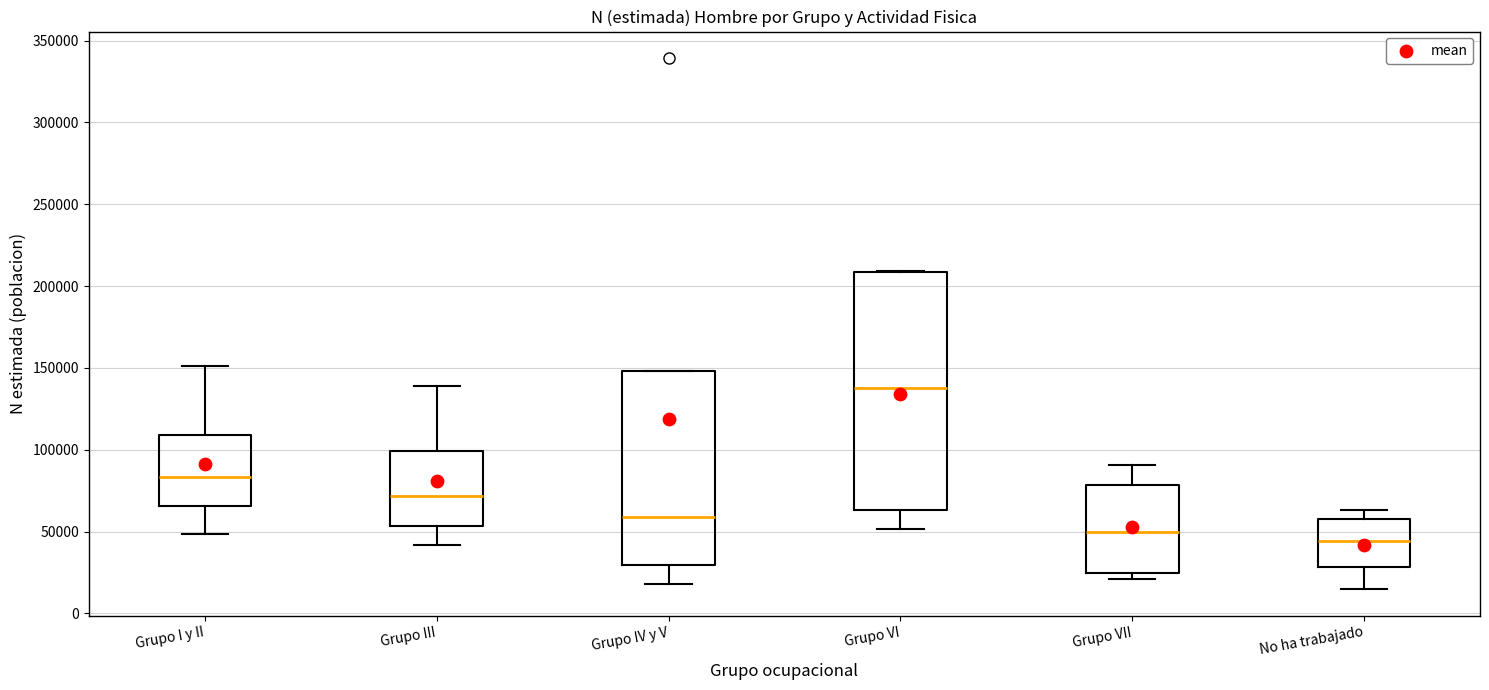

Which box is the tallest, from its lower edge to its upper edge?

Grupo VI